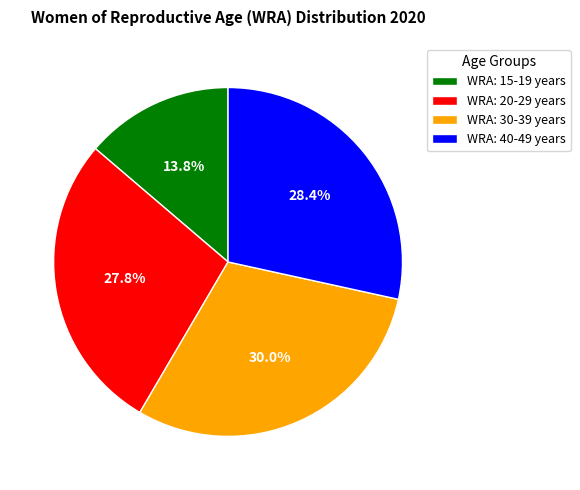

Does WRA: 15-19 years account for over 50% of the chart?

No